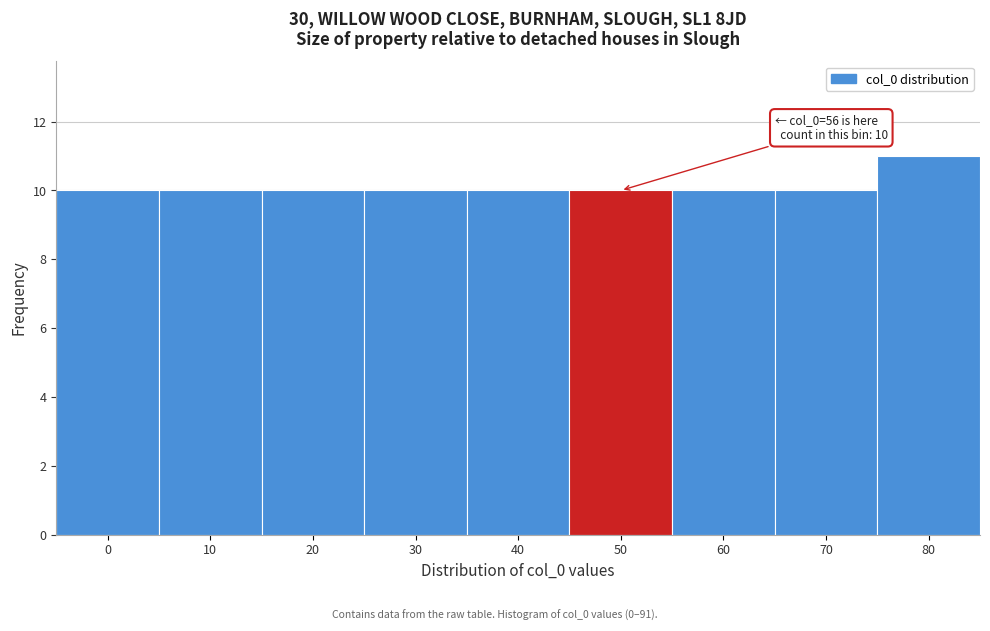

Reading left to right, transcribe all the data shown in this chart.

10	10	10	10	10	10	10	10	11